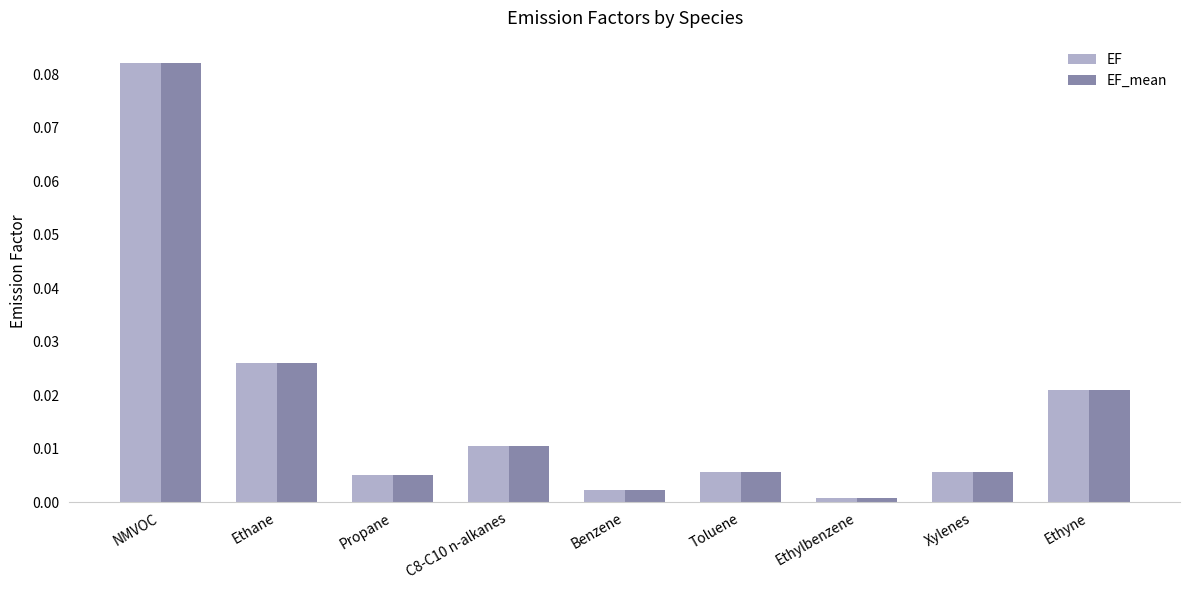

Where is EF nearest to the value 0?

Ethylbenzene